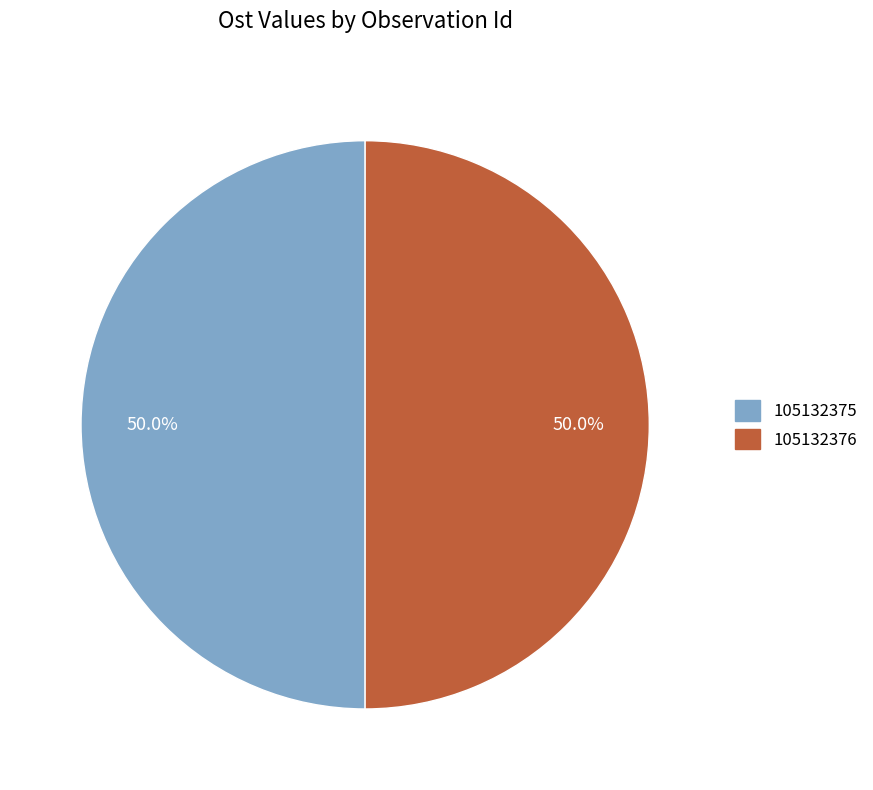

Approximately how many times larger is the value at 105132375 compared to 105132376?

1.0